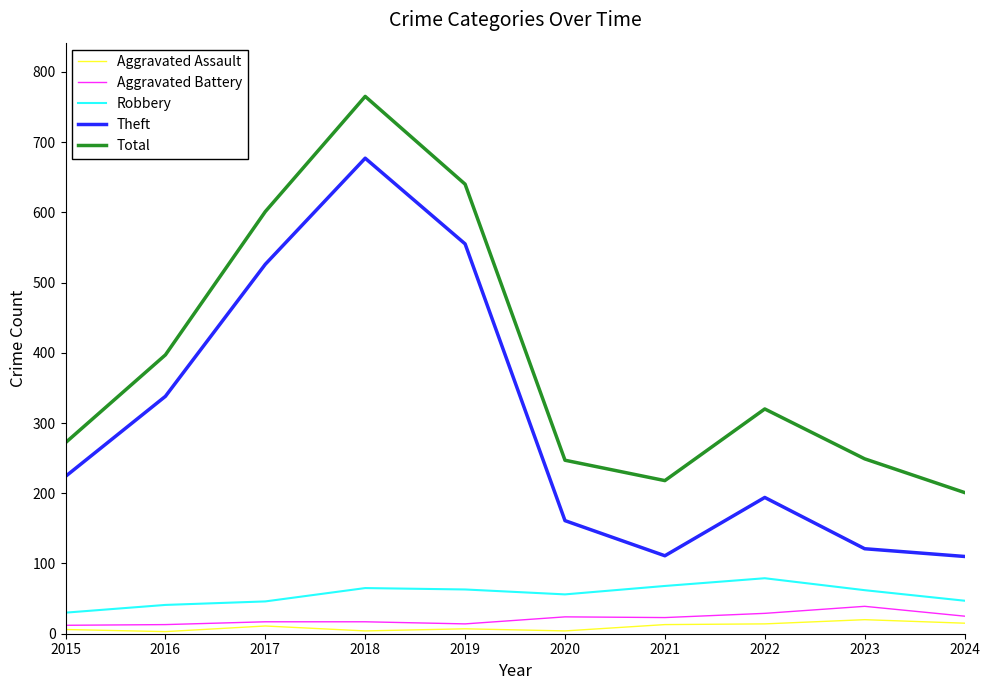

Rank the series at 2021 from lowest to highest value.

Aggravated Assault, Aggravated Battery, Robbery, Theft, Total